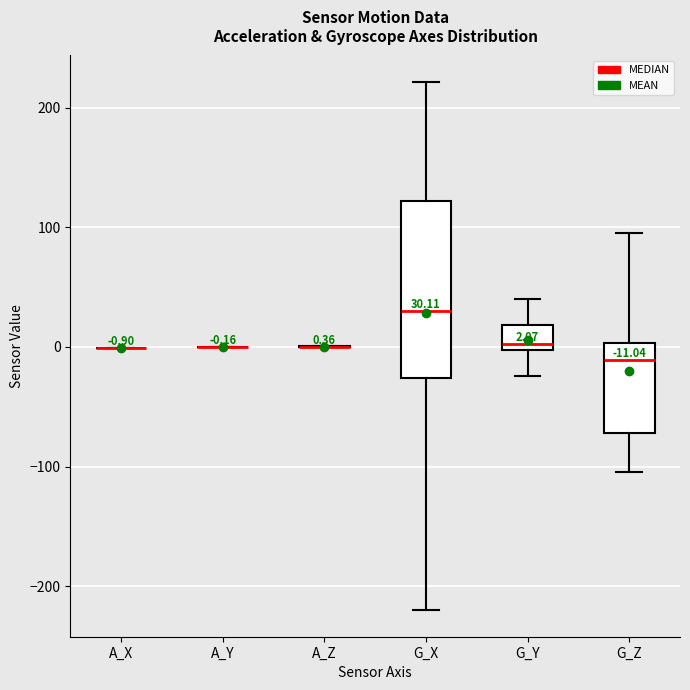

Comparing the boxes themselves (not the whiskers), which one is the tallest?

G_X